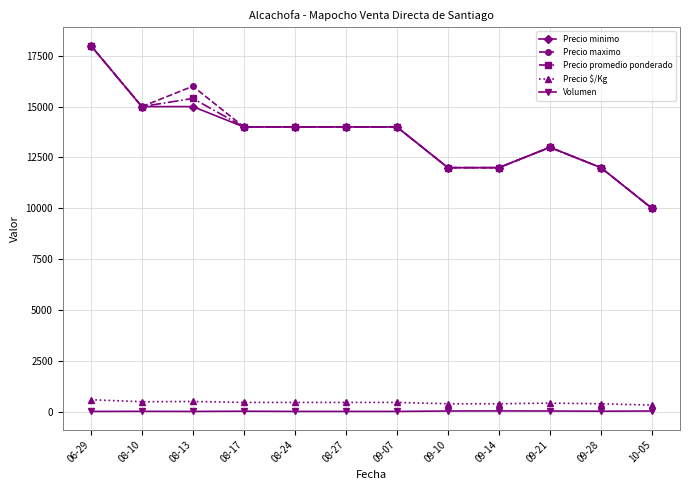

How many lines are shown in the chart?

5